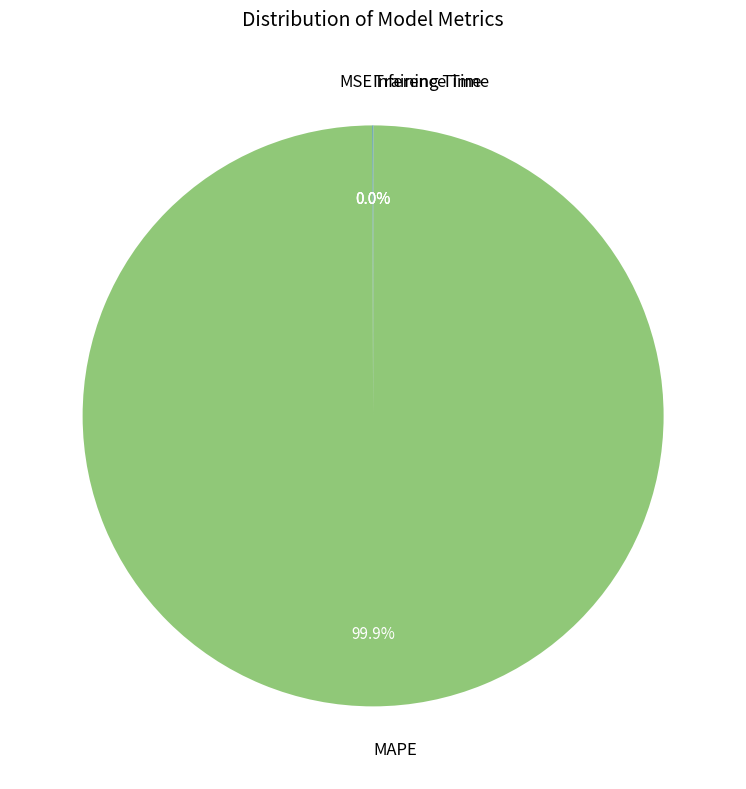

Which category has the biggest portion of the pie?

MAPE